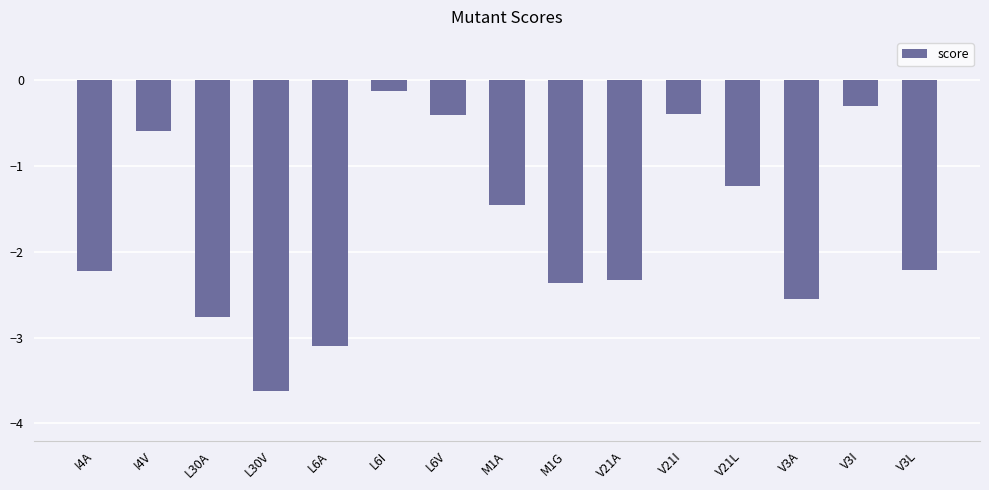

How many bars are there in total?

15